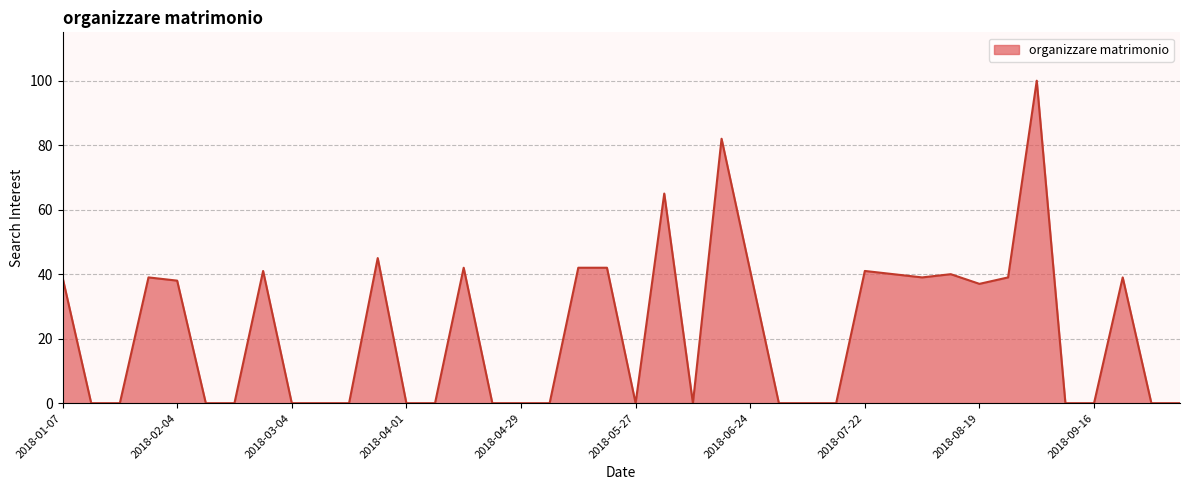

What is the maximum value shown in the chart?

100